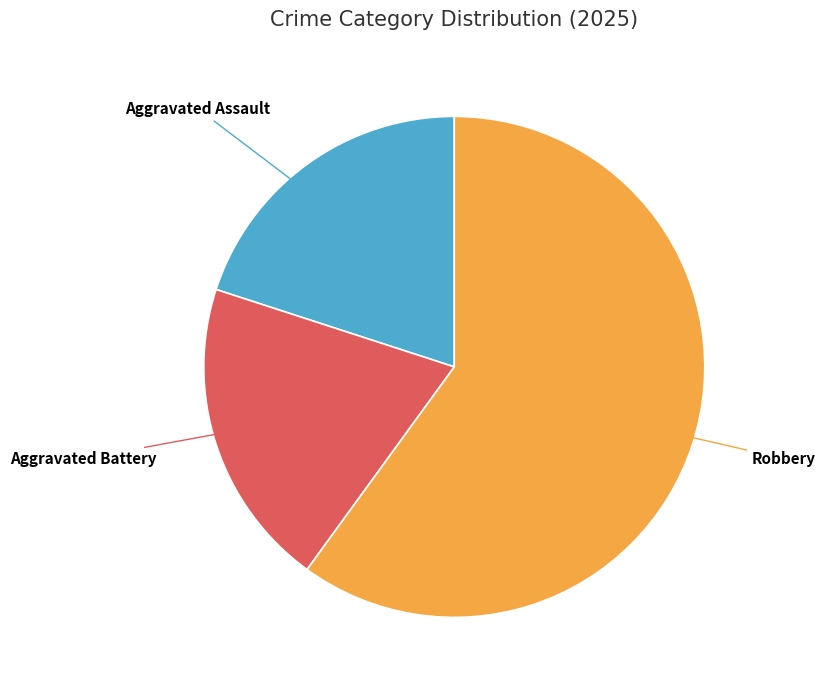

Does any single category account for the majority?

Yes